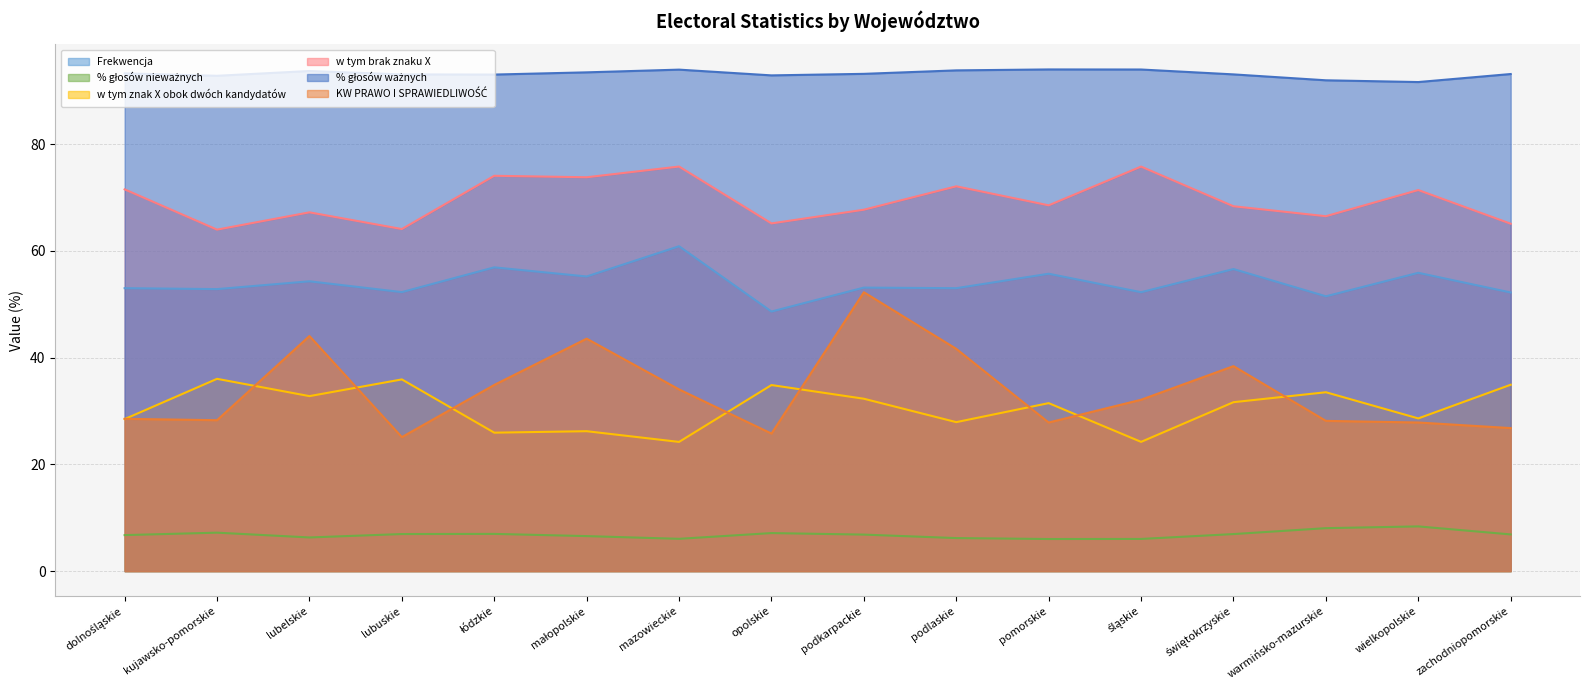

True or false: Frekwencja and w tym znak X obok dwóch kandydatów intersect in this chart.

False